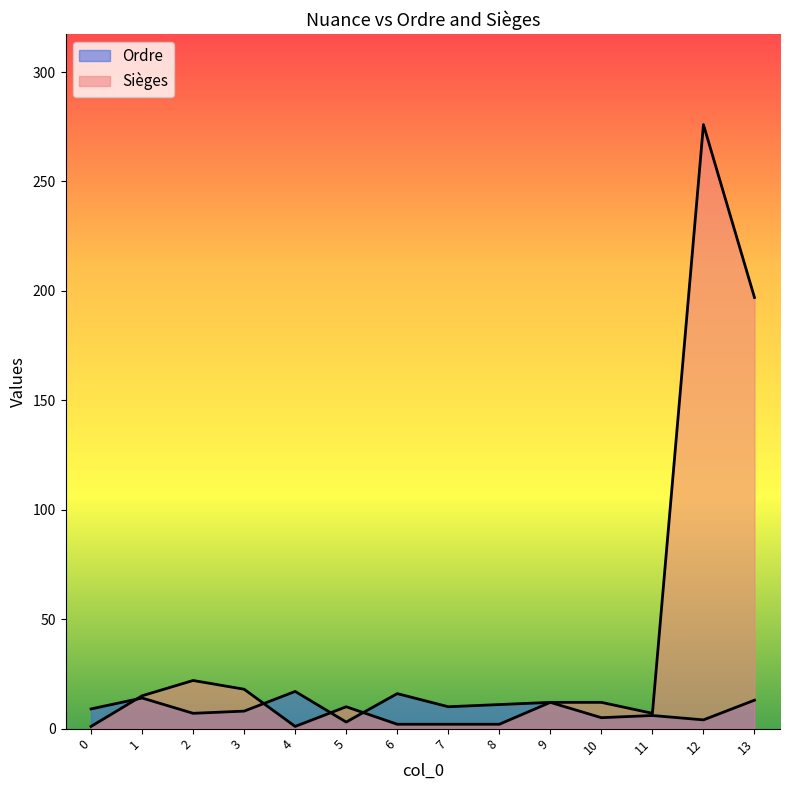

What is the difference between the second highest and second lowest values in the Sièges series?

196